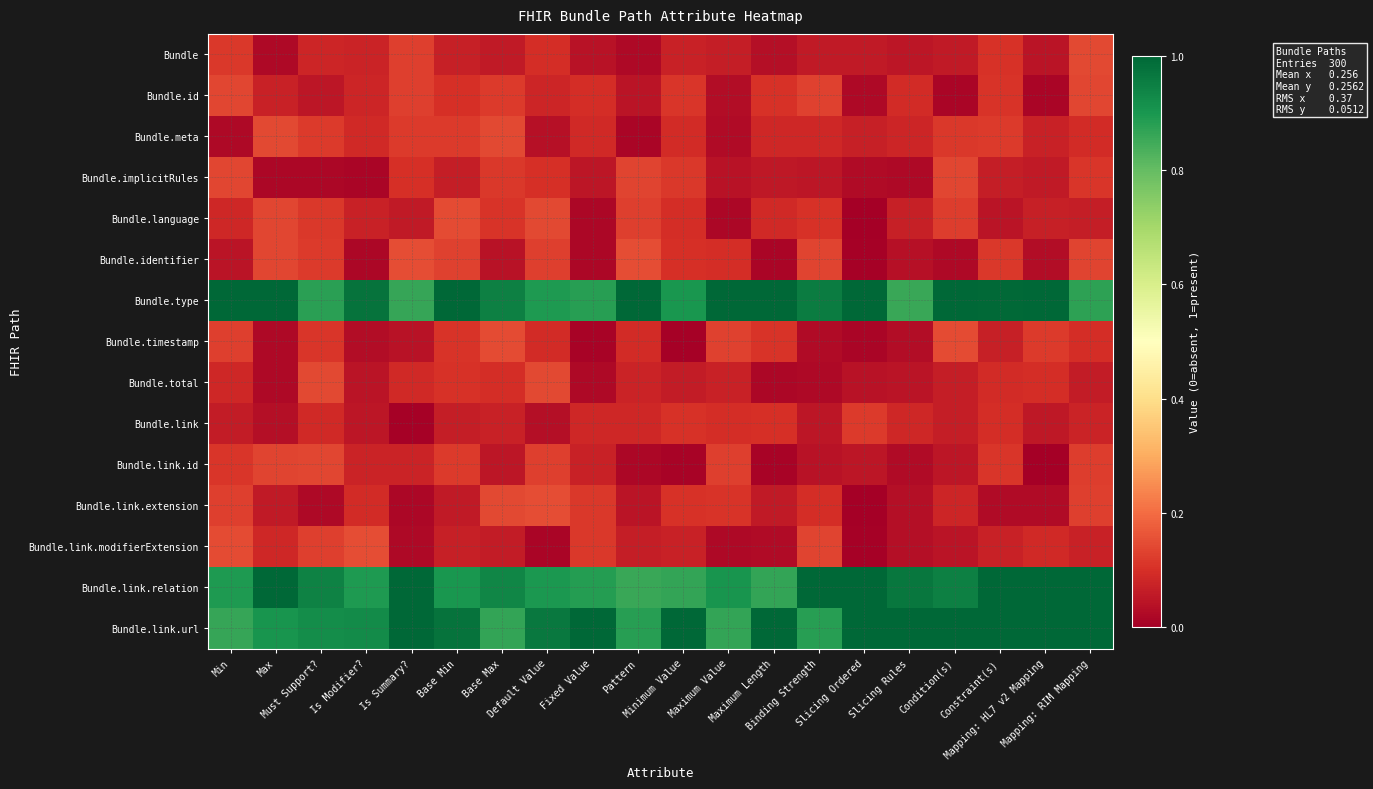

What is the difference between the highest and lowest values at Maximum Length?

1.1